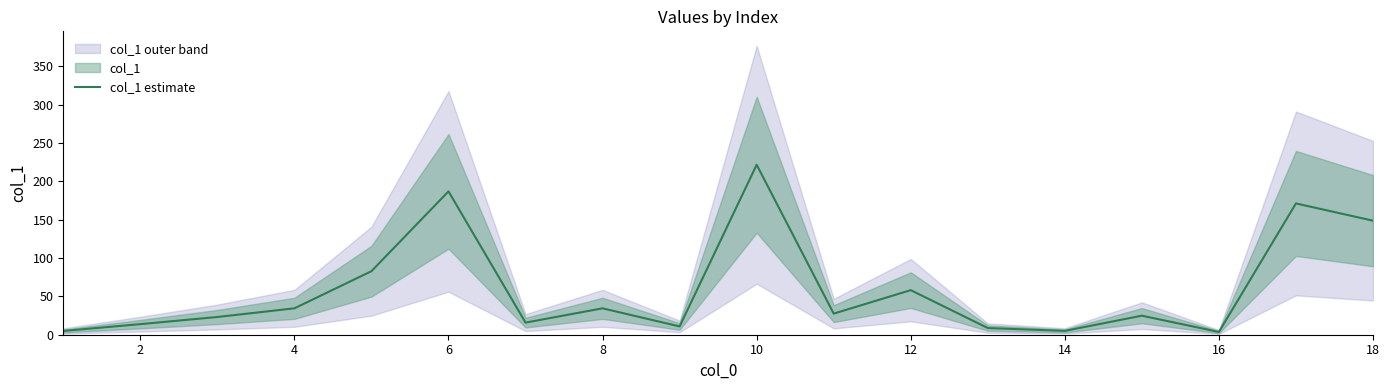

The col_1 estimate series shows 58.1 at 12. True or false?

True